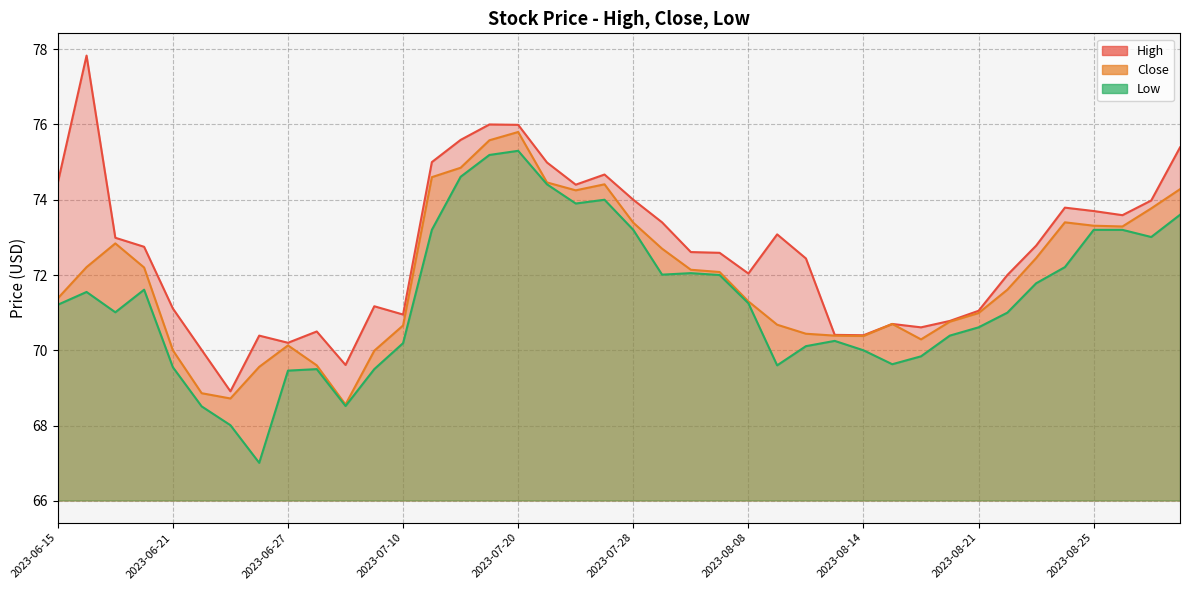

What is the label of the 18th point from the left?

2023-07-21